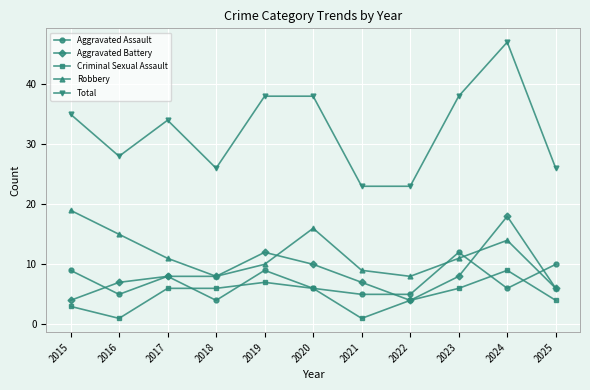

The value of Robbery at 2016 is 6. True or false?

False